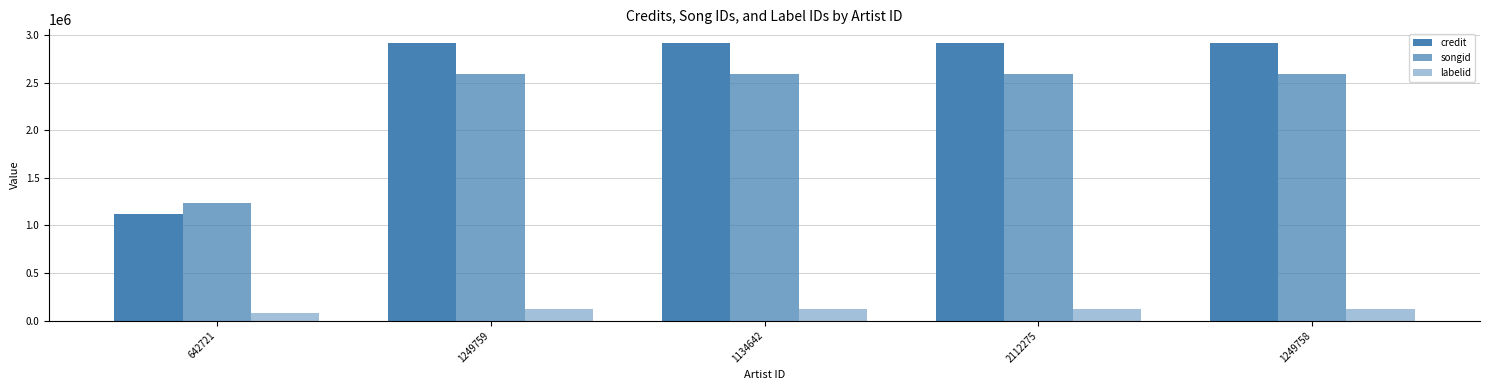

What is the average value of the credit series?

2555211